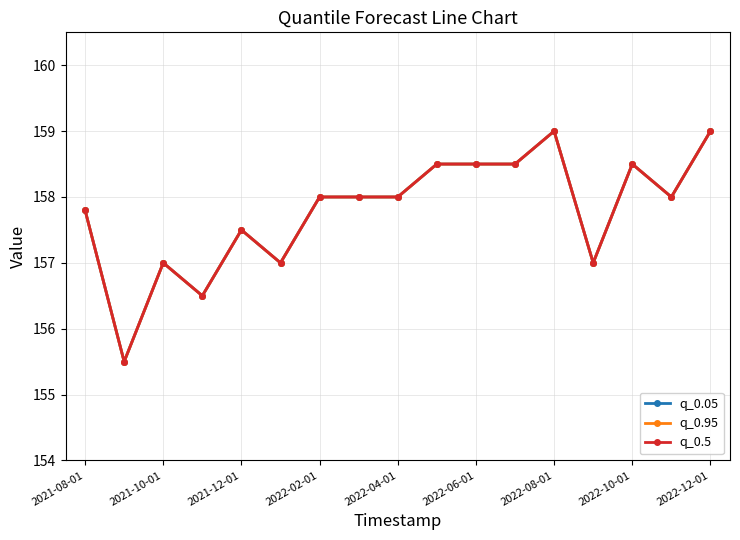

What is the lowest value of the q_0.05 series?

155.5